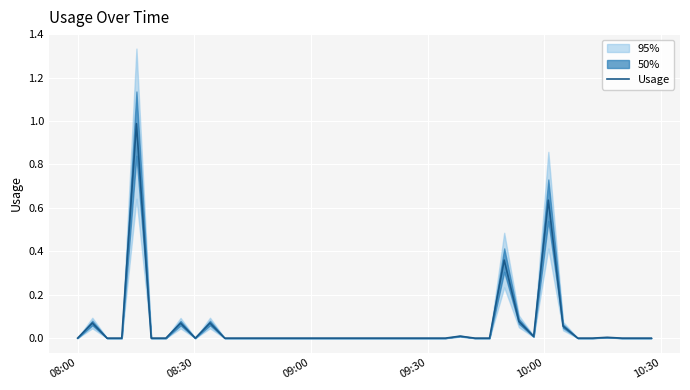

Count the number of values greater than 0.

11